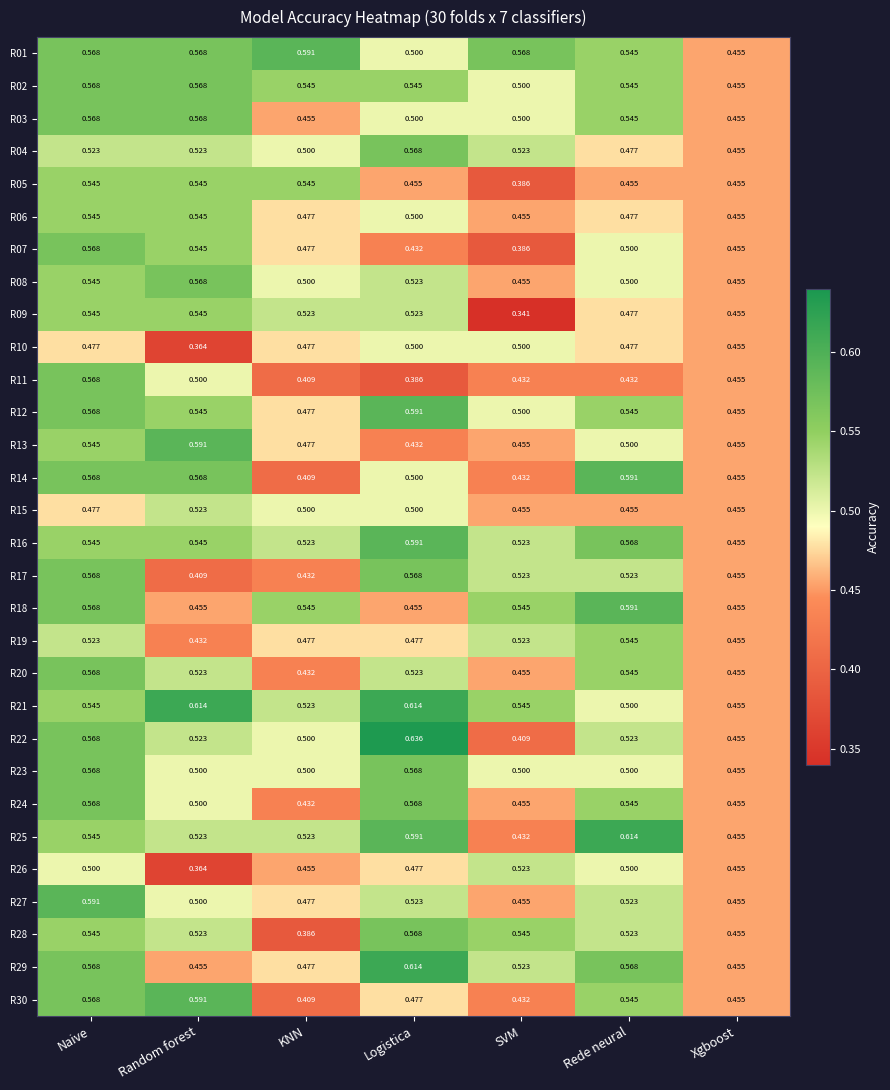

At which label is R20 closest to 0?

KNN